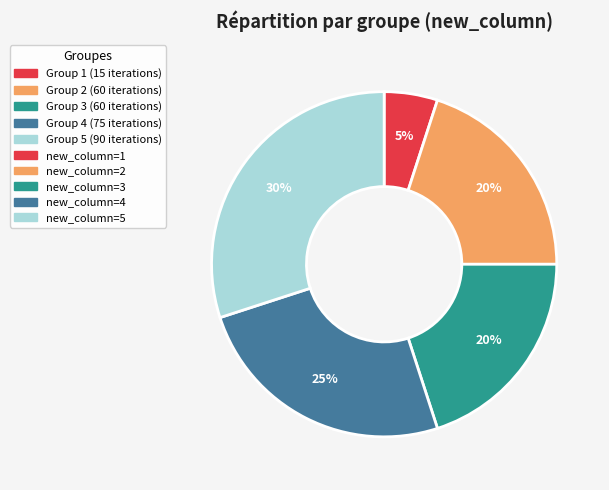

To the nearest percent, what is the average slice percentage?

20%